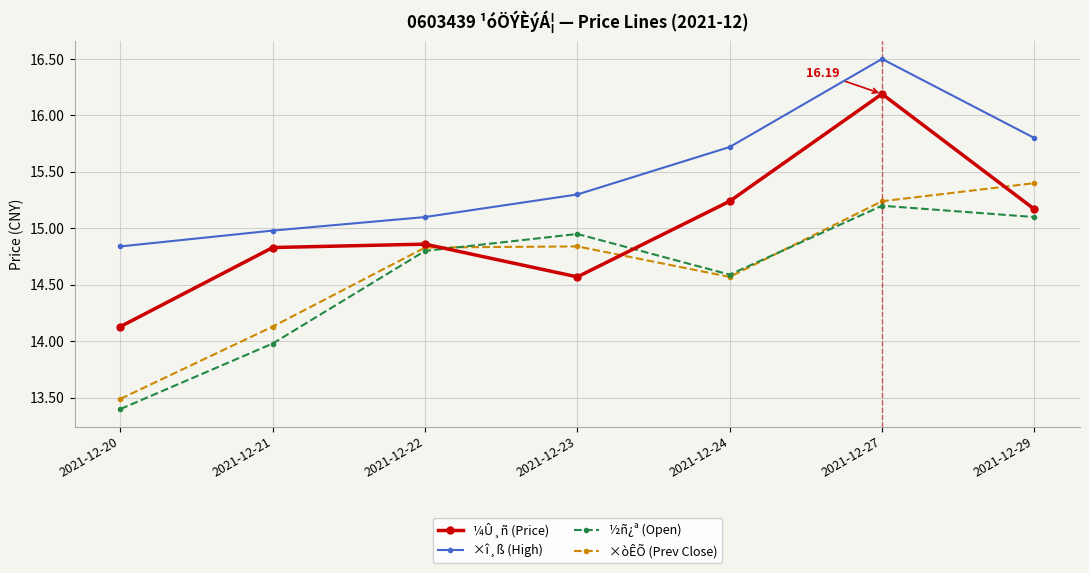

At which label does ¼Û¸ñ (Price) reach its peak?

2021-12-27